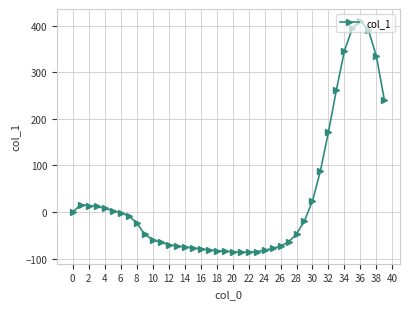

What is the average value?

30